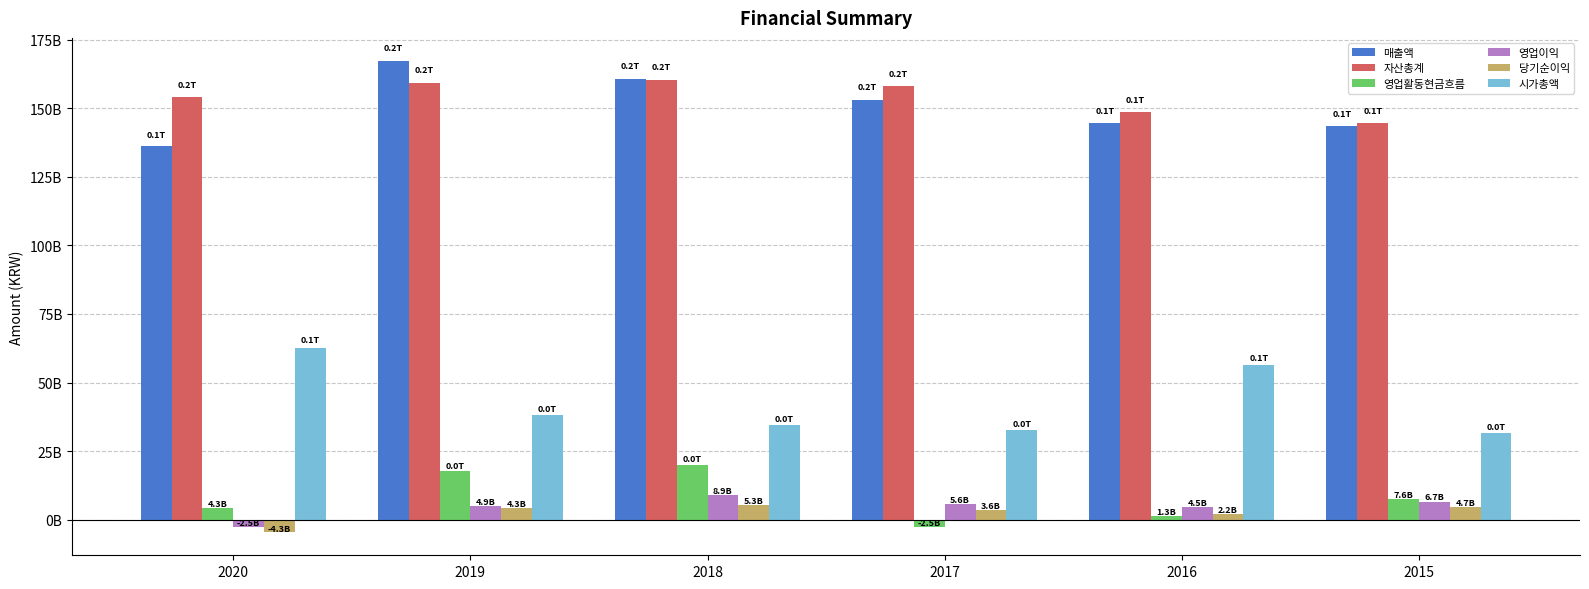

What is the difference between the 당기순이익 values at 2020 and 2018?

9645614344